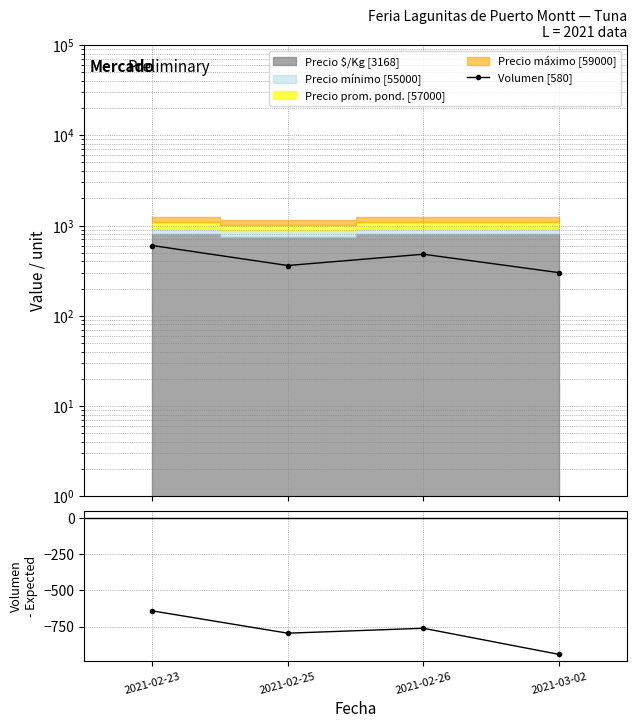

The value of Volumen [580] at 2021-02-25 is 360. True or false?

True